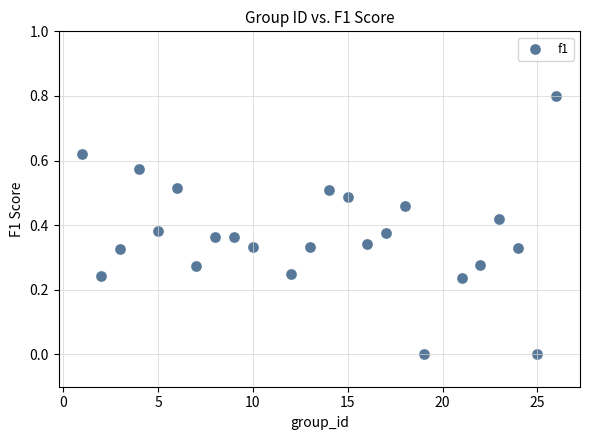

What is the range of X values (max minus min)?

25.0